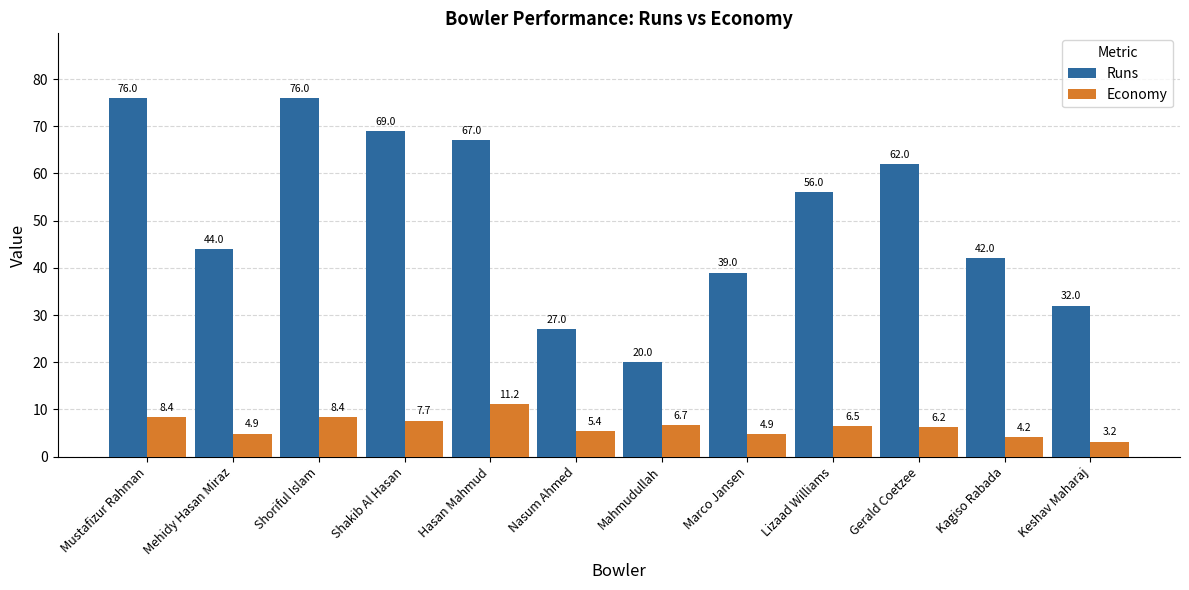

The value of Economy at Shoriful Islam is 3.8. True or false?

False